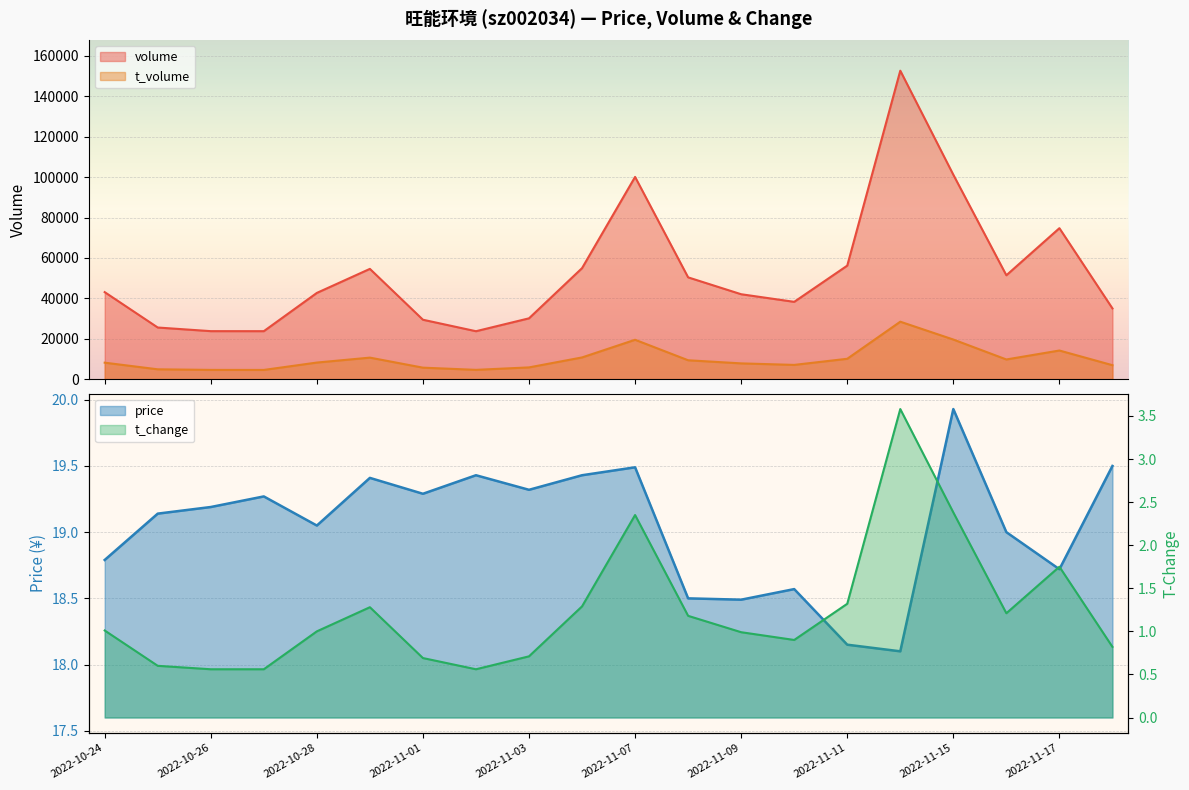

What is the difference between the second highest and minimum values in the price series?

1.4